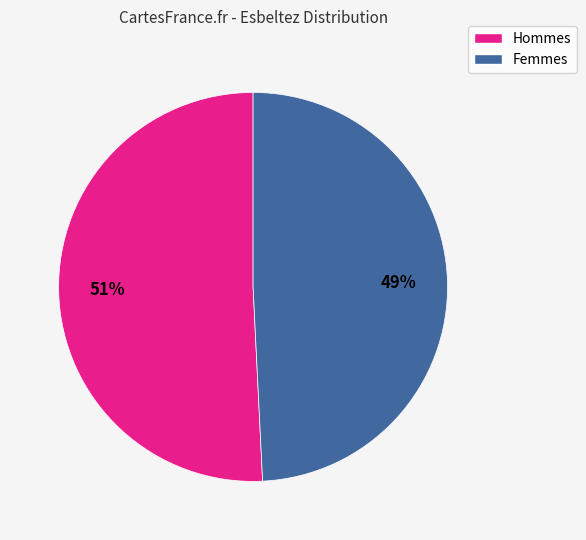

Is there a majority slice in this chart?

Yes